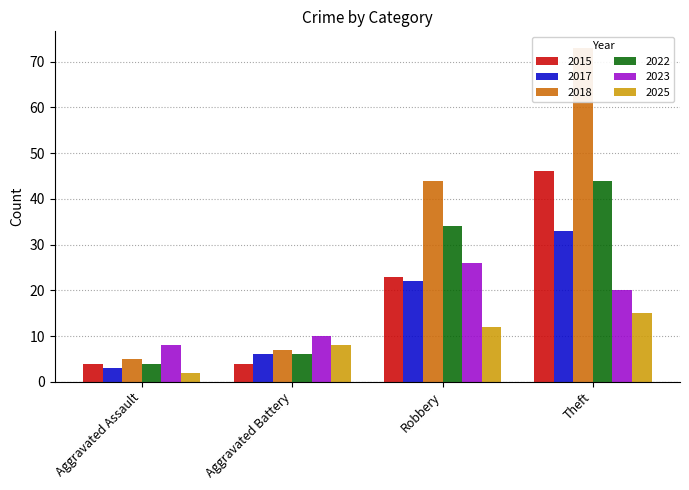

At which category is the sum across all series the highest?

Theft